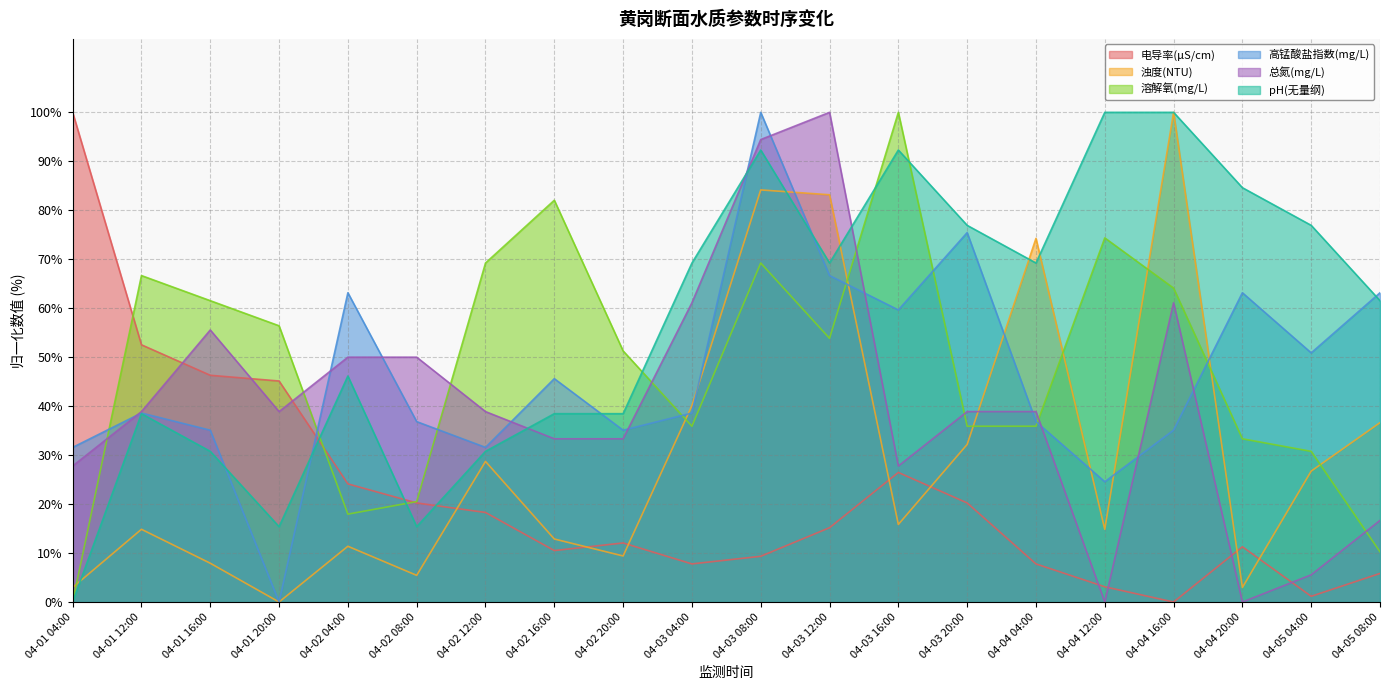

Rank the series at 04-02 12:00 from highest to lowest value.

溶解氧(mg/L), 总氮(mg/L), 高锰酸盐指数(mg/L), pH(无量纲), 浊度(NTU), 电导率(μS/cm)